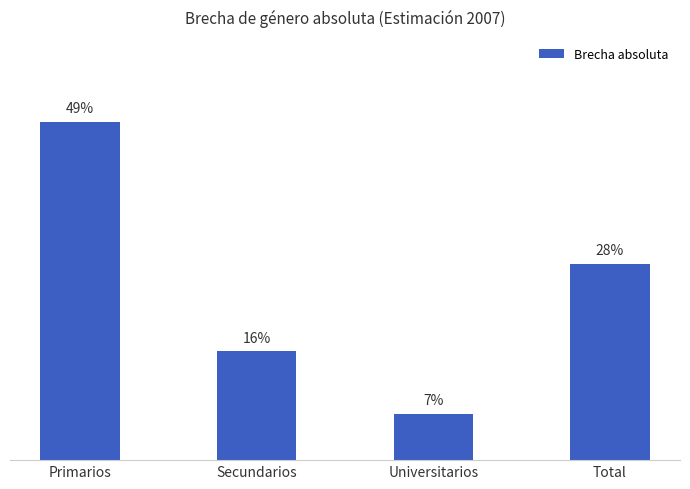

Rank the categories by value from highest to lowest.

Primarios, Total, Secundarios, Universitarios